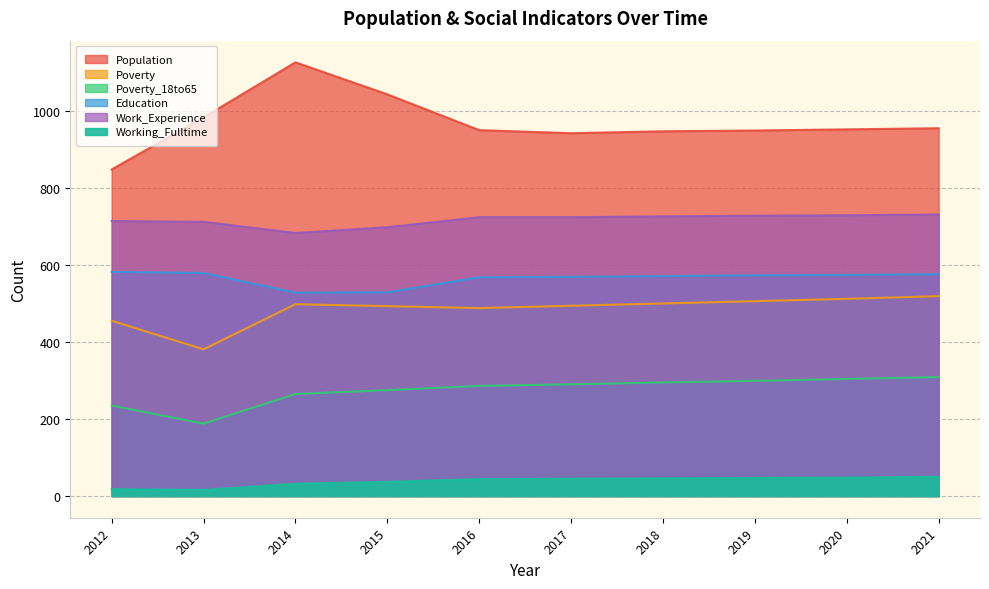

At which label does Poverty_18to65 first exceed 290?

2018